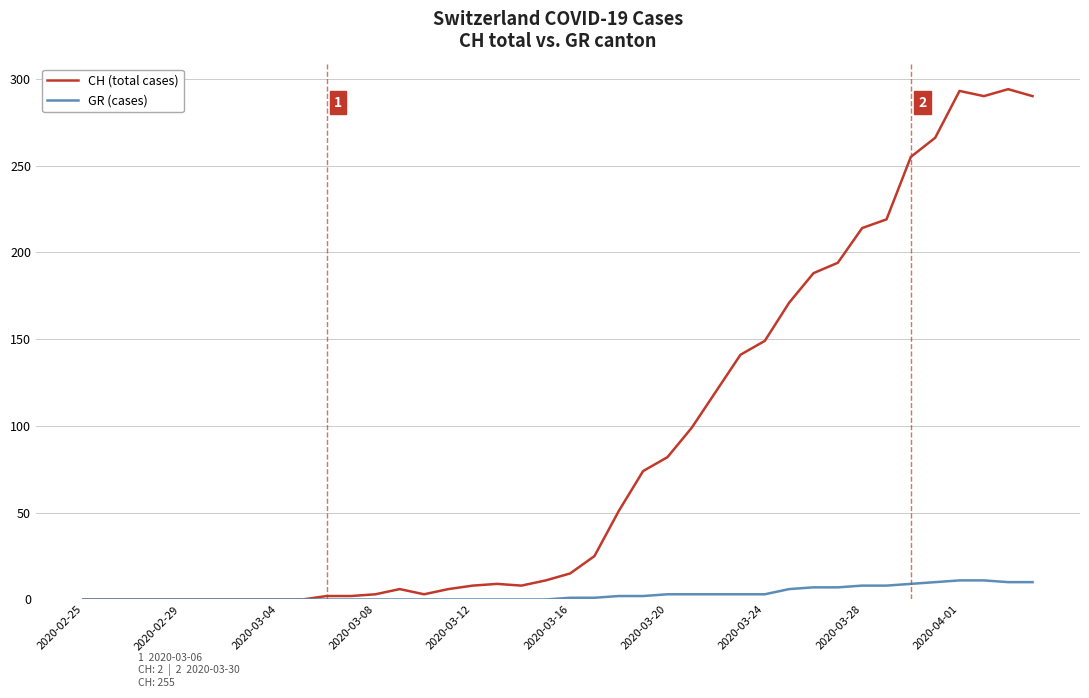

Rank the series by their average value, from lowest to highest.

GR (cases), CH (total cases)